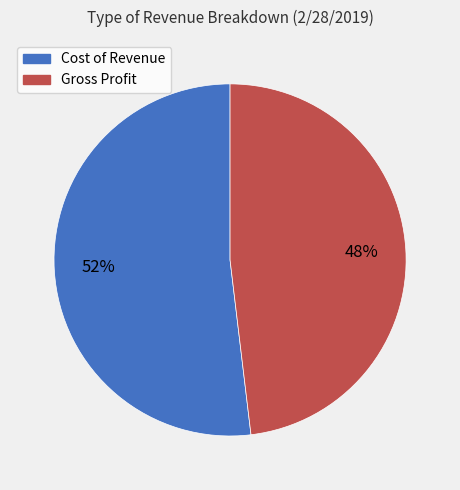

What is the ratio of the value at Cost of Revenue to the value at Gross Profit?

1.1